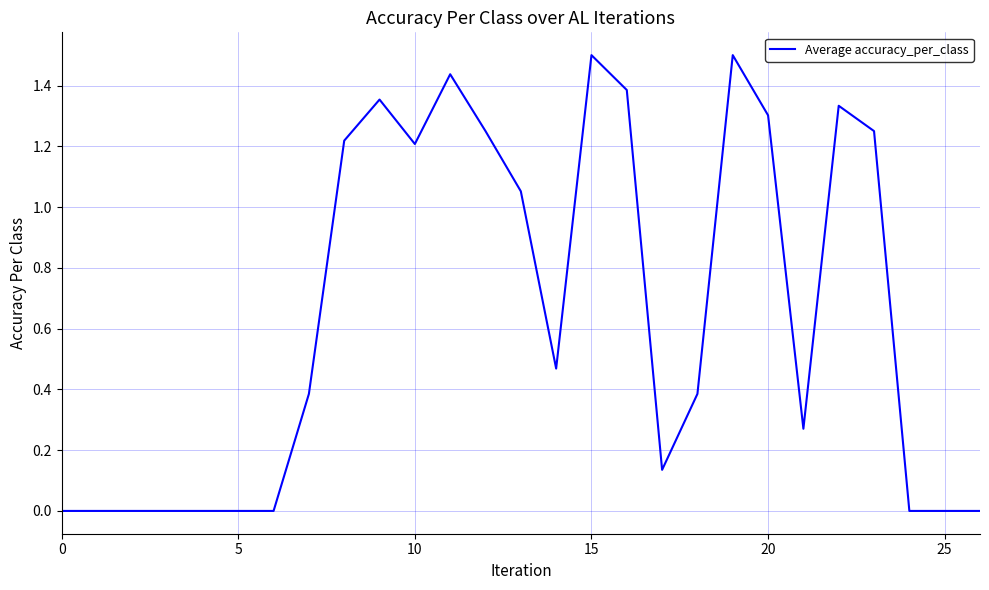

What is the difference between the maximum and minimum values?

1.5